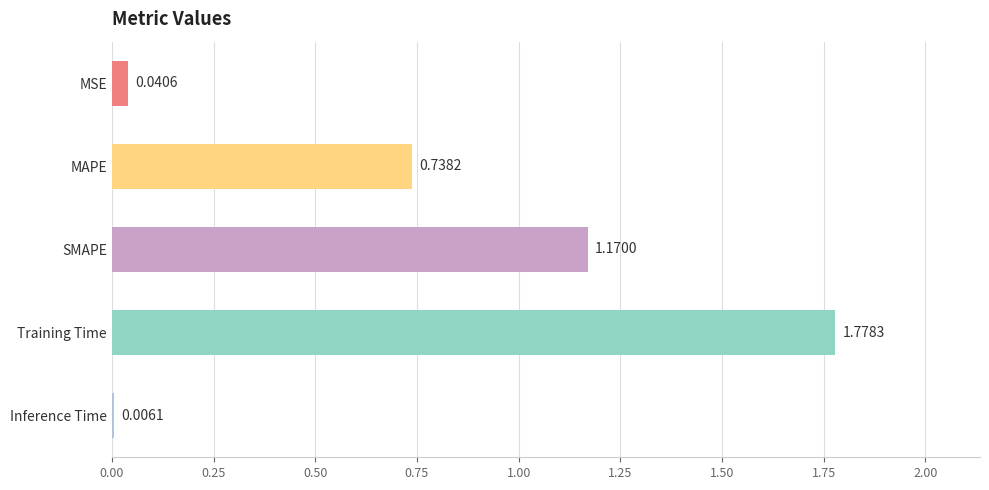

What is the change in value from MAPE to Training Time?

+1.0